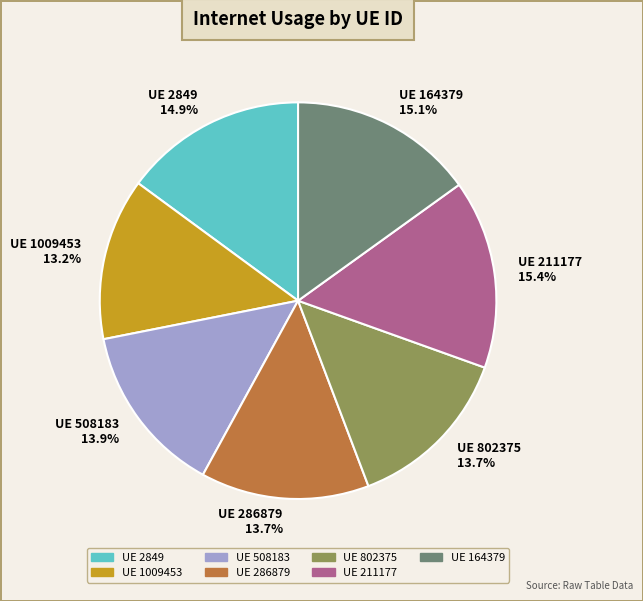

Combined, do UE 1009453 13.2% and UE 211177 15.4% account for over 50%?

No